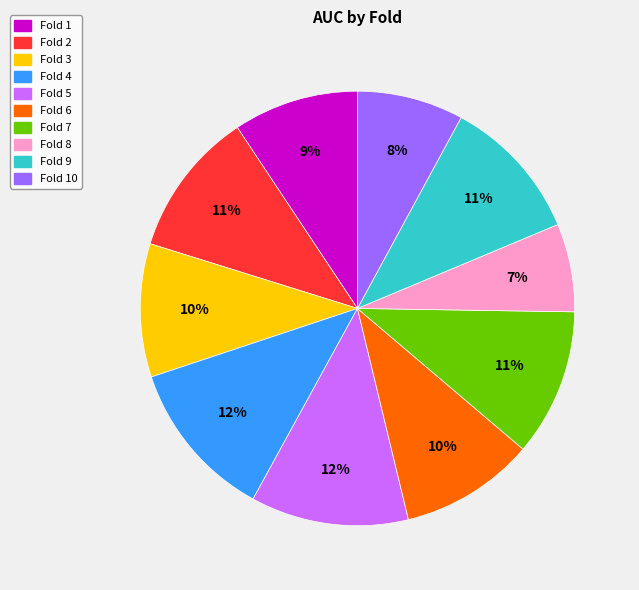

True or false: Fold 10 accounts for 19% of the total.

False